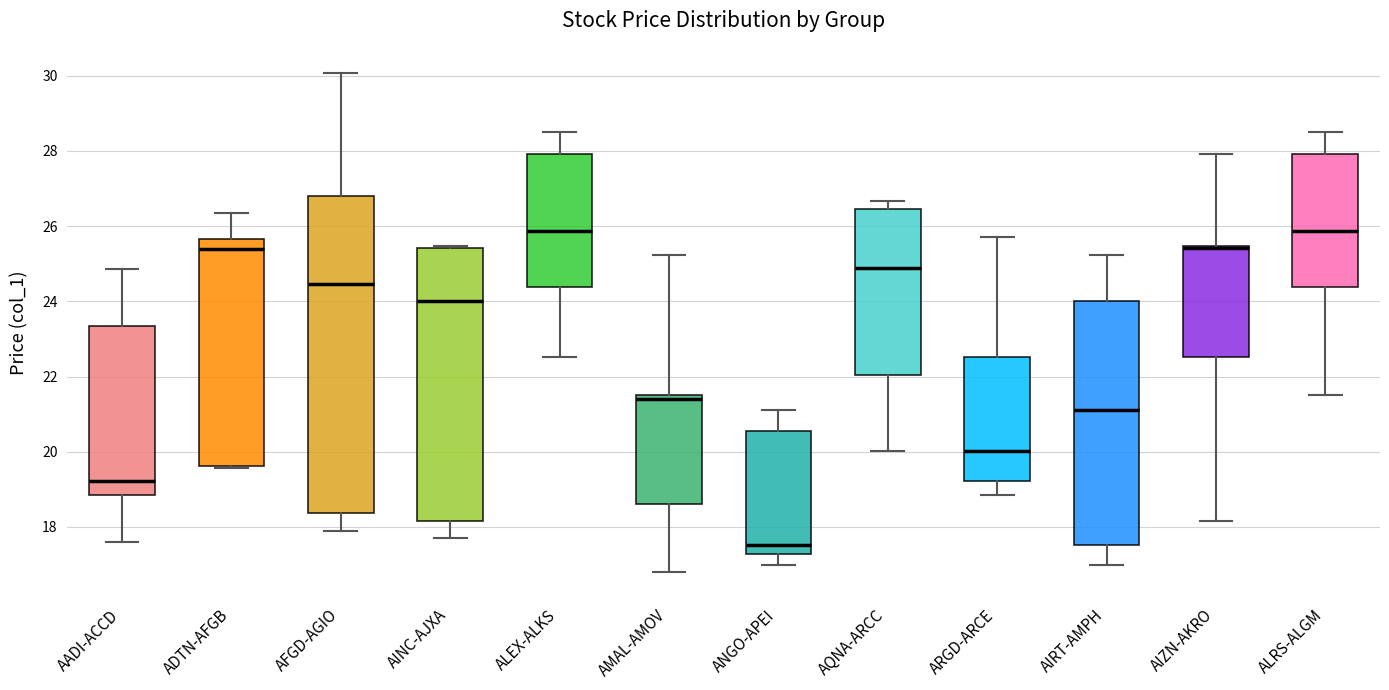

Reading left to right, transcribe this box plot: for each box, give where its median line is, the range the box spans, and where its two whiskers end, as read against the y-axis. The values are not printed on the chart, so give them approximately, as read against the axis.

AADI-ACCD: median 19.2, box 18.8 to 23.4, whiskers 17.6 to 24.8
ADTN-AFGB: median 25.4, box 19.6 to 25.6, whiskers 19.6 to 26.4
AFGD-AGIO: median 24.4, box 18.4 to 26.8, whiskers 18.0 to 30.0
AINC-AJXA: median 24.0, box 18.2 to 25.4, whiskers 17.8 to 25.4
ALEX-ALKS: median 25.8, box 24.4 to 28.0, whiskers 22.6 to 28.6
AMAL-AMOV: median 21.4, box 18.6 to 21.6, whiskers 16.8 to 25.2
ANGO-APEI: median 17.6, box 17.2 to 20.6, whiskers 17.0 to 21.2
AQNA-ARCC: median 24.8, box 22.0 to 26.4, whiskers 20.0 to 26.6
ARGD-ARCE: median 20.0, box 19.2 to 22.6, whiskers 18.8 to 25.8
AIRT-AMPH: median 21.2, box 17.6 to 24.0, whiskers 17.0 to 25.2
AIZN-AKRO: median 25.4 (drawn on the box's upper edge), box 22.6 to 25.4, whiskers 18.2 to 28.0
ALRS-ALGM: median 25.8, box 24.4 to 28.0, whiskers 21.6 to 28.6